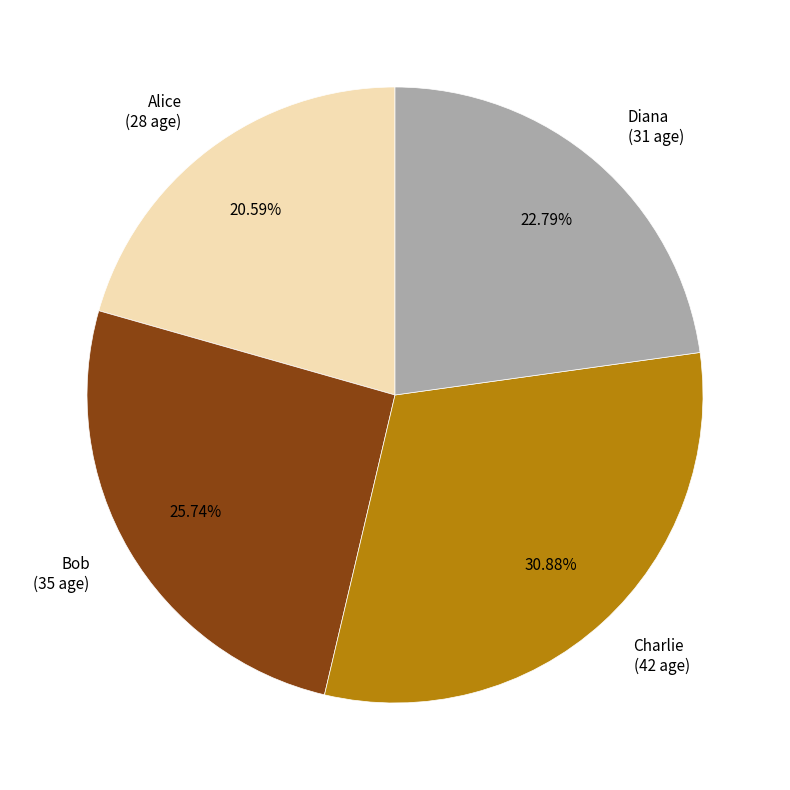

How many segments does this pie chart have?

4